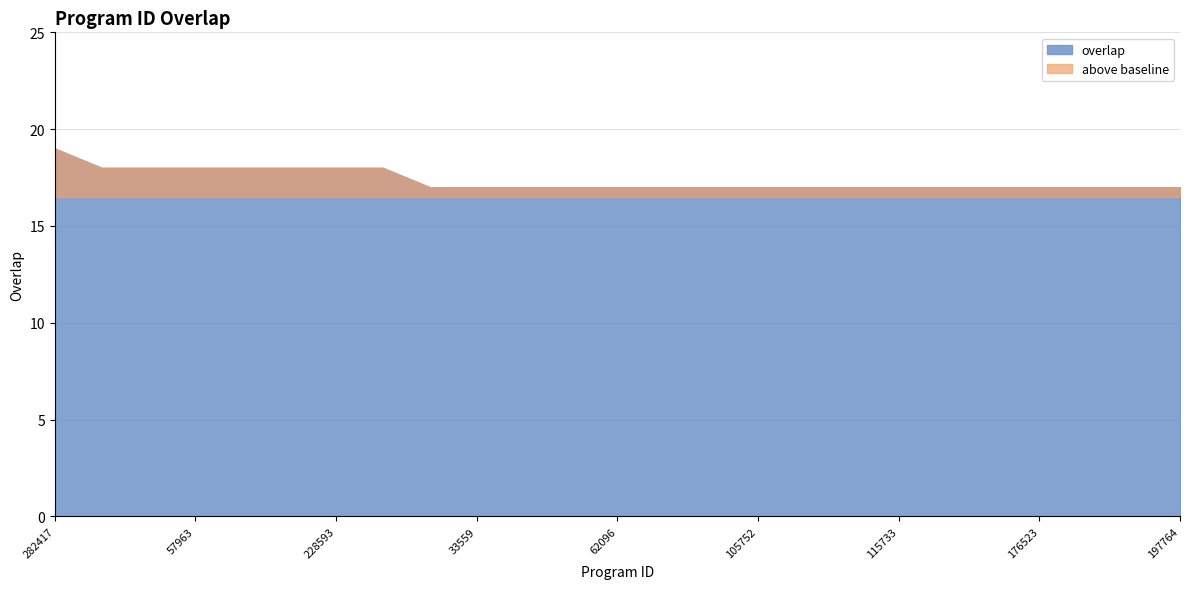

Which category has the lowest value across all series?

10472